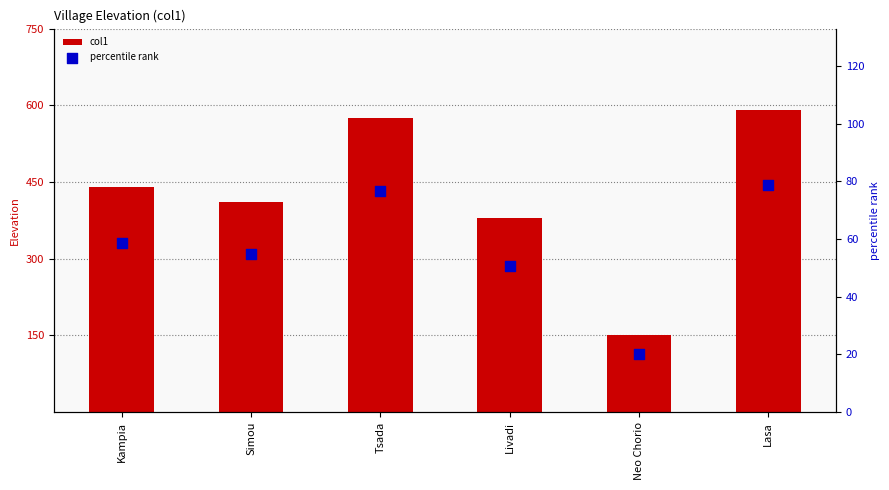

At how many categories does at least one series exceed 336?

5